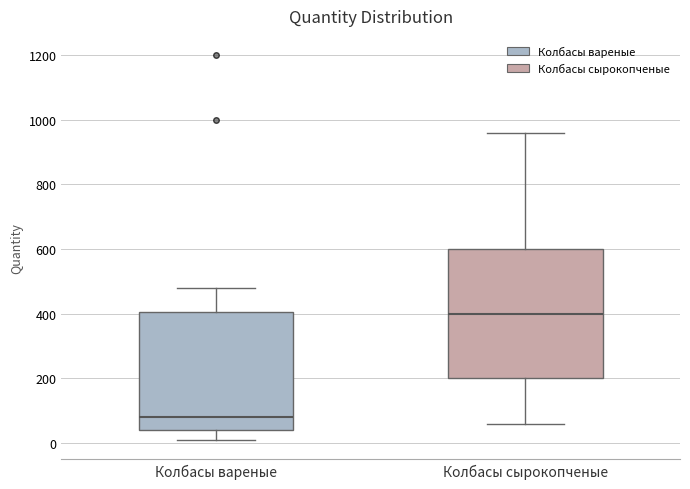

Reading left to right, read every box against the y-axis: the position of its median line, the range the box covers, and the ends of its whiskers. The values are not printed on the chart, so give them approximately, as read against the axis.

Колбасы вареные: median 80, box 40 to 400, whiskers 20 to 480
Колбасы сырокопченые: median 400, box 200 to 600, whiskers 60 to 960